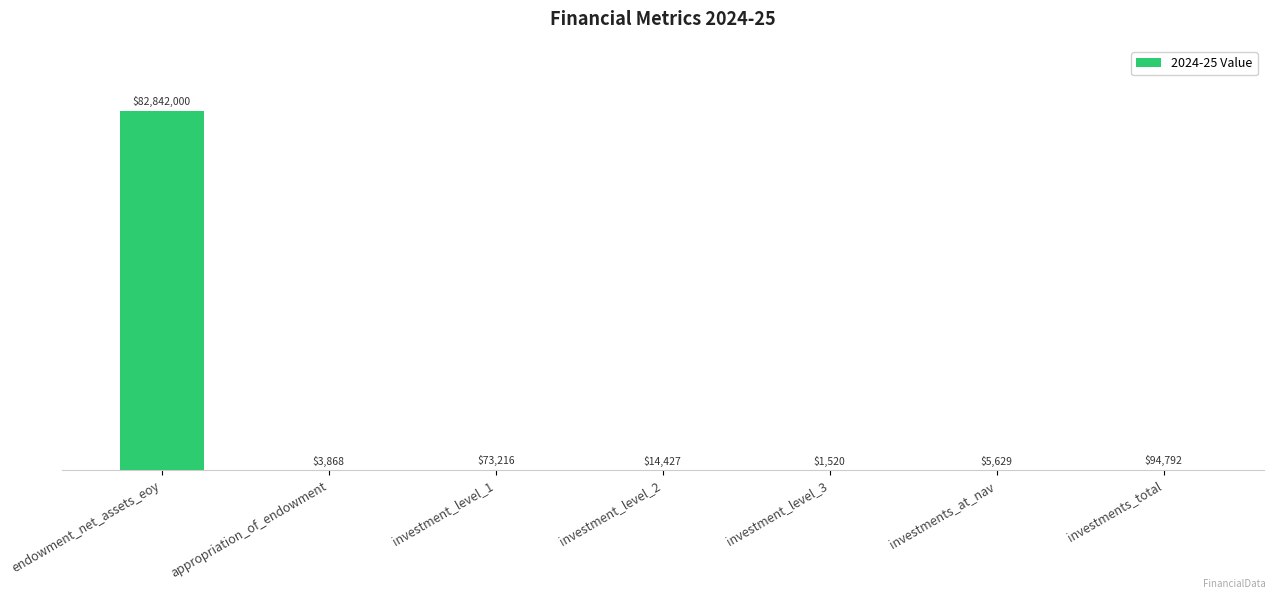

Between endowment_net_assets_eoy and investment_level_1, which is larger?

endowment_net_assets_eoy